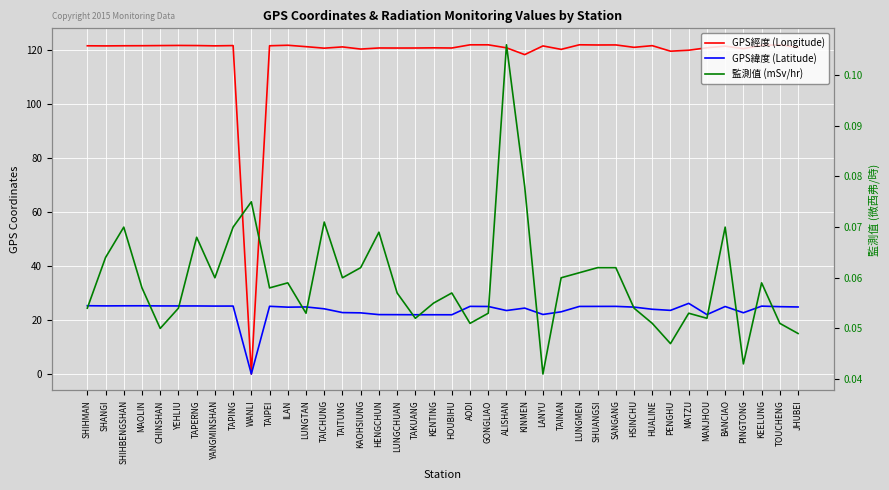

How many interior local valleys does the GPS經度 (Longitude) series have?

13